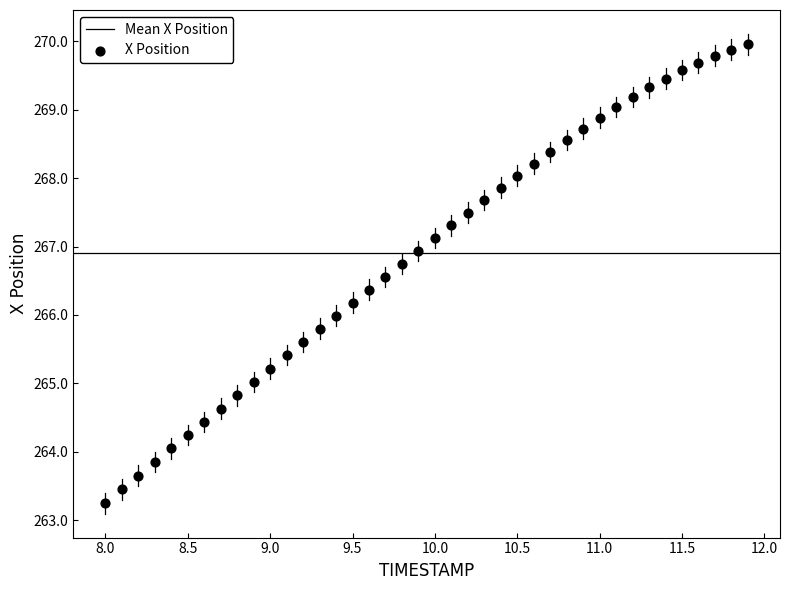

What is the range of X values (max minus min)?

3.9